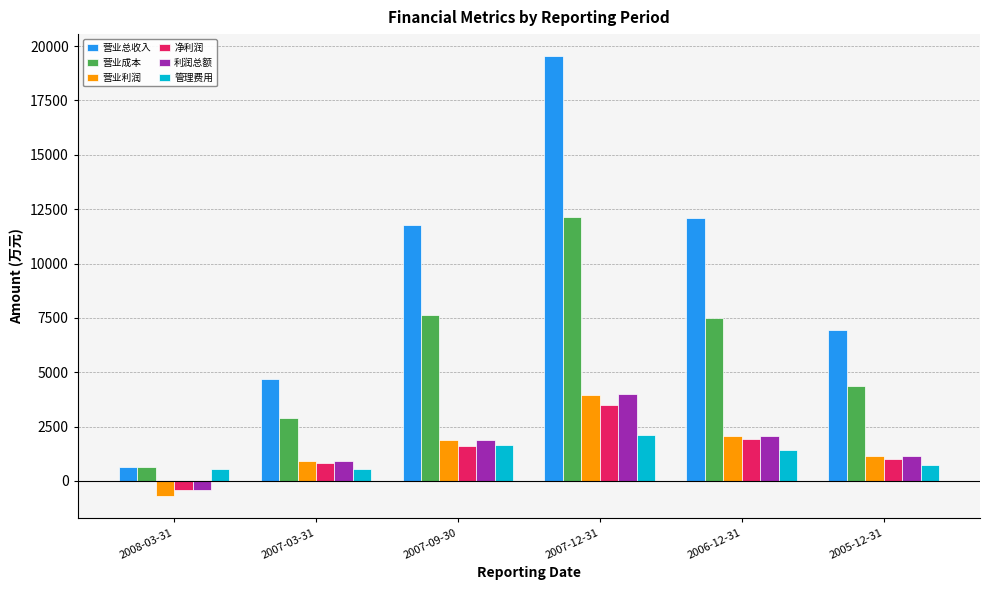

At how many categories does at least one series exceed 10249?

3